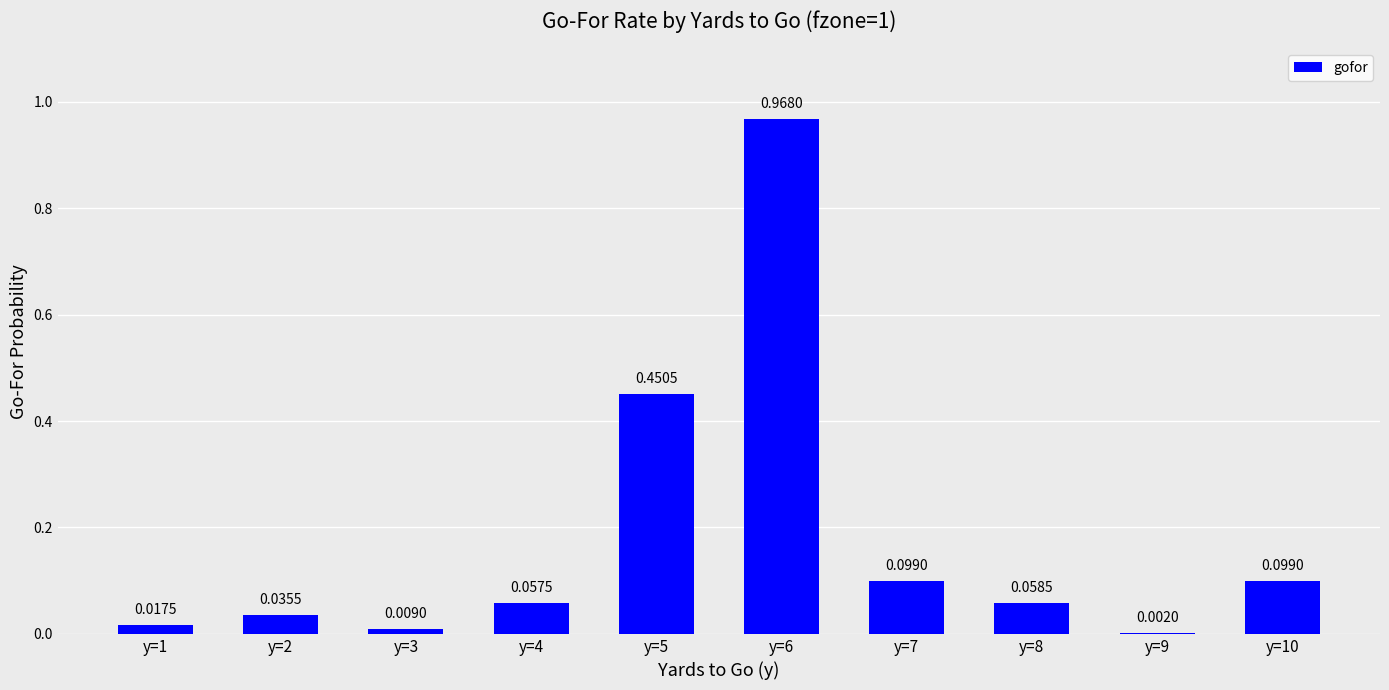

What is the sum of all values?

1.8